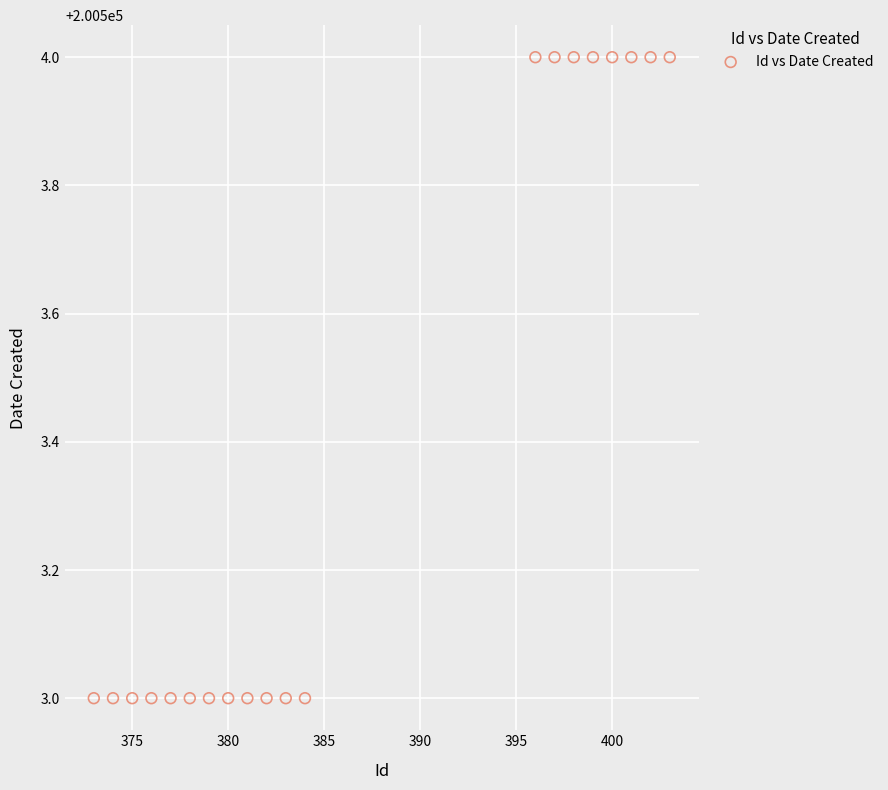

What is the range of X values (max minus min)?

30